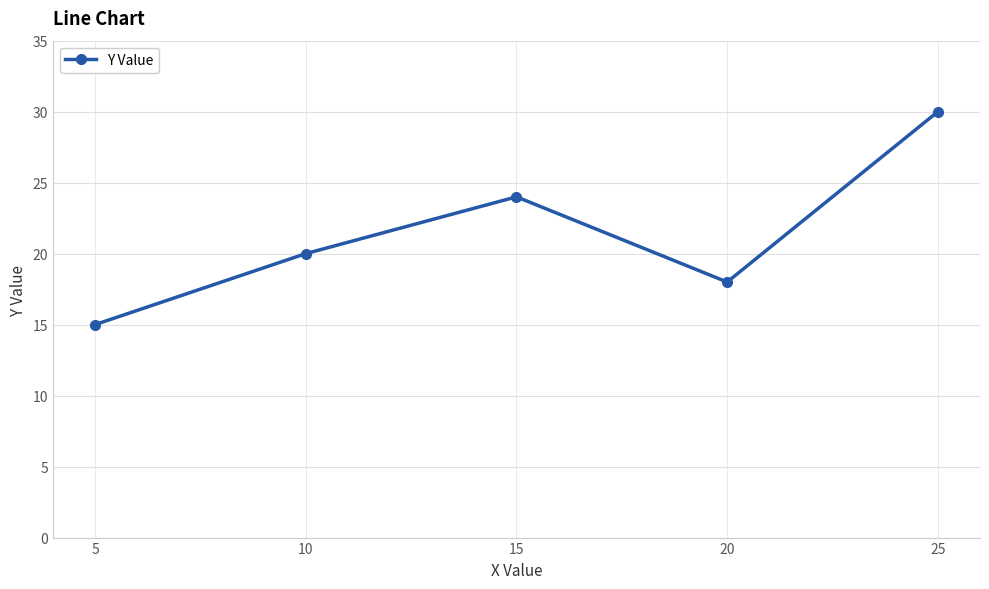

How many data points are less than 20?

2